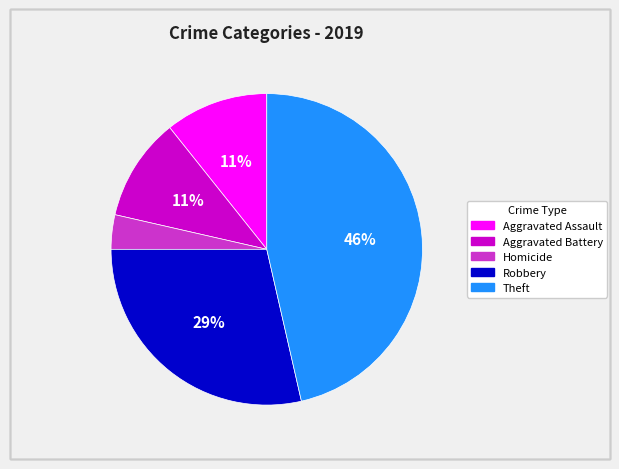

Is there a majority slice in this chart?

No